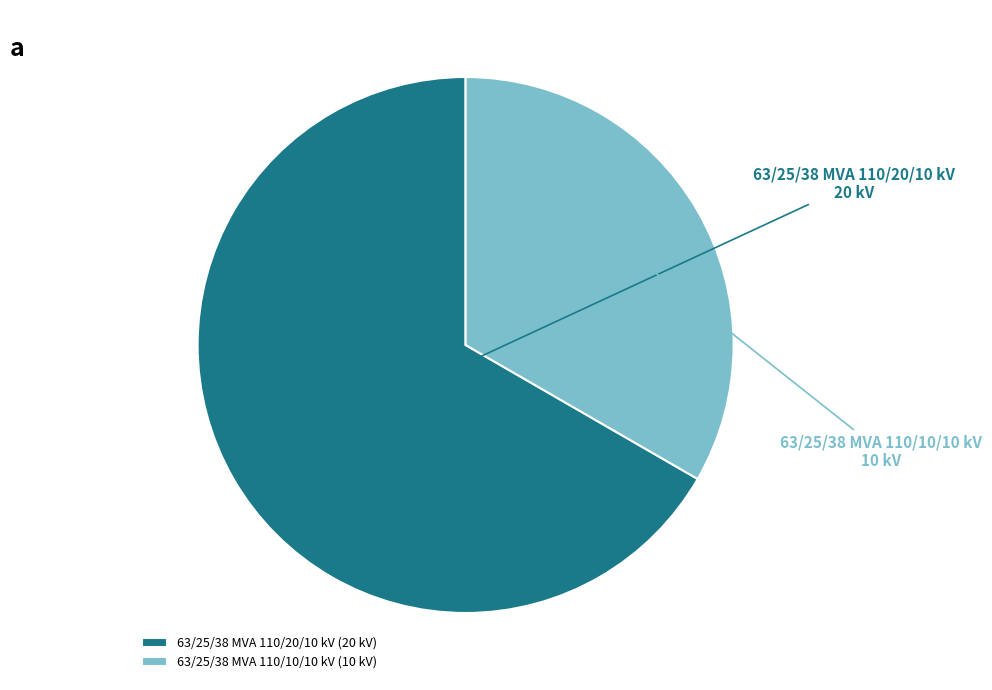

What is the smallest slice in the pie chart?

63/25/38 MVA 110/10/10 kV